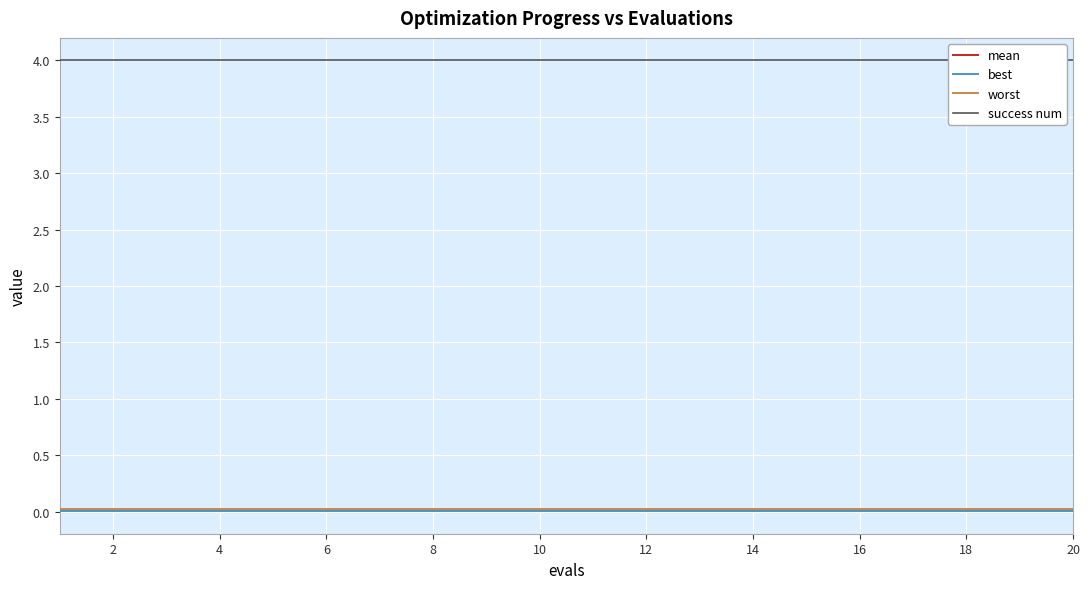

Which series has the largest range (max minus min)?

mean